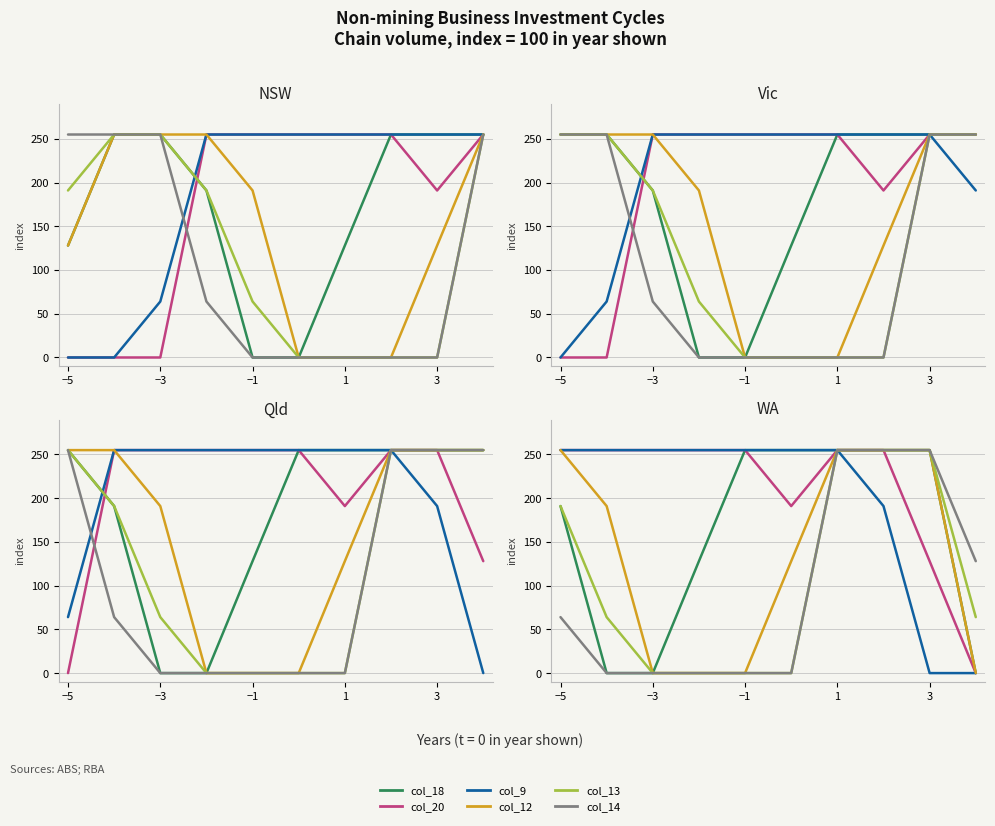

What are all the series names shown in the legend?

col_18, col_20, col_9, col_12, col_13, col_14